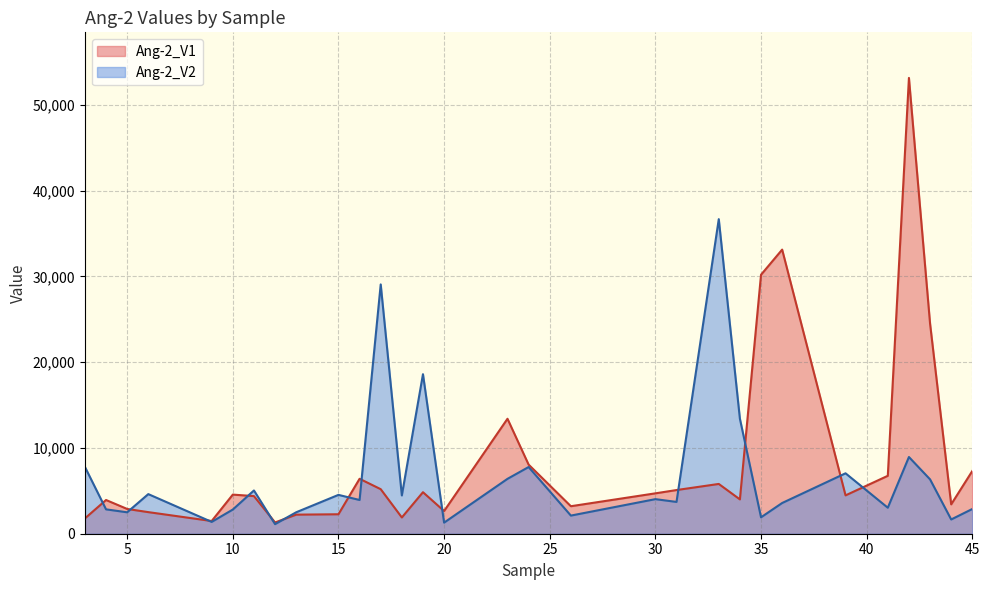

How many lines are shown in the chart?

2